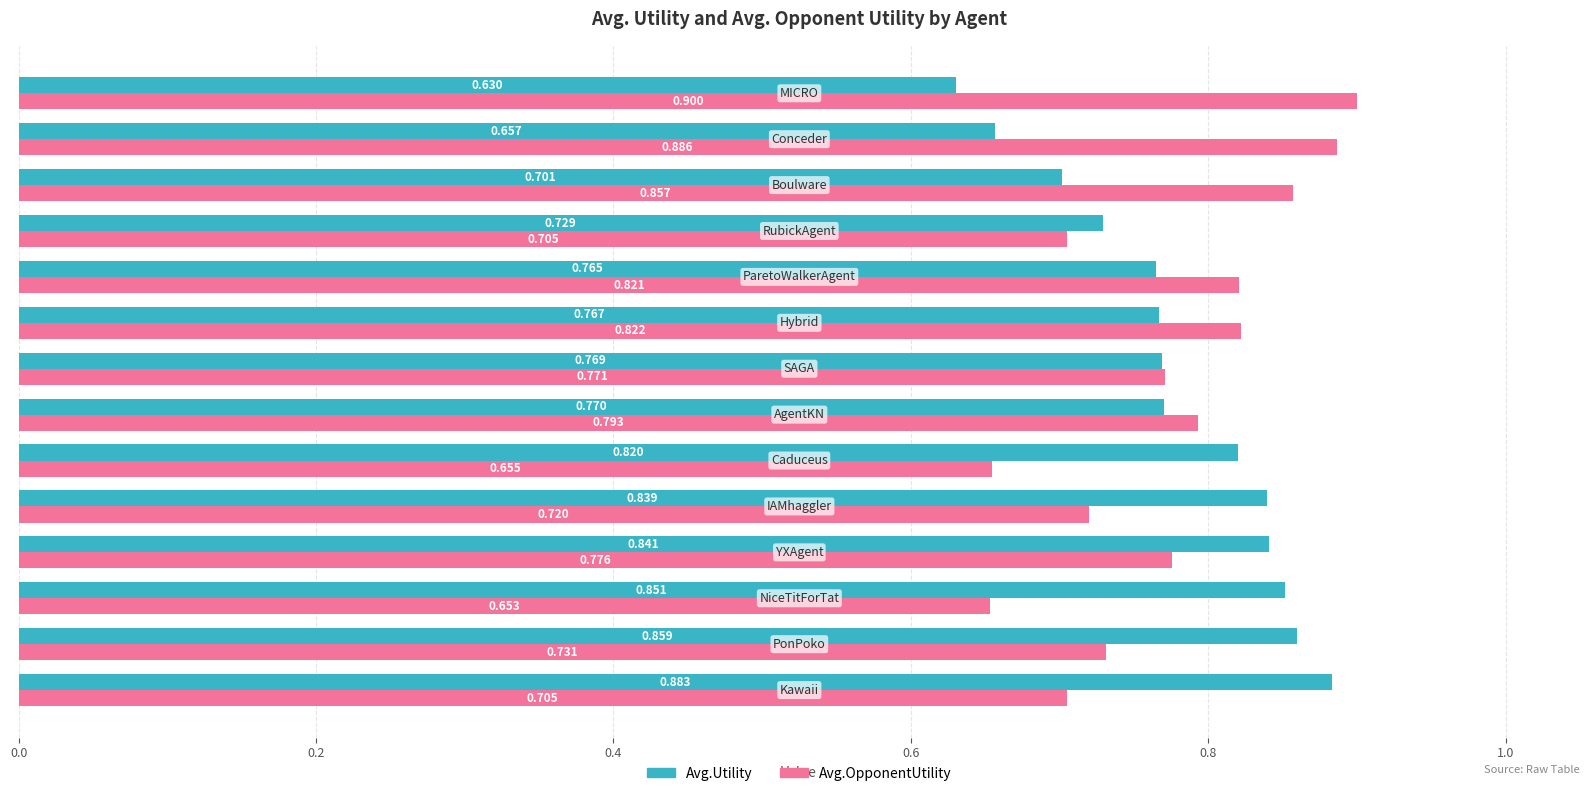

Which series has the largest total across all categories?

Avg.Utility